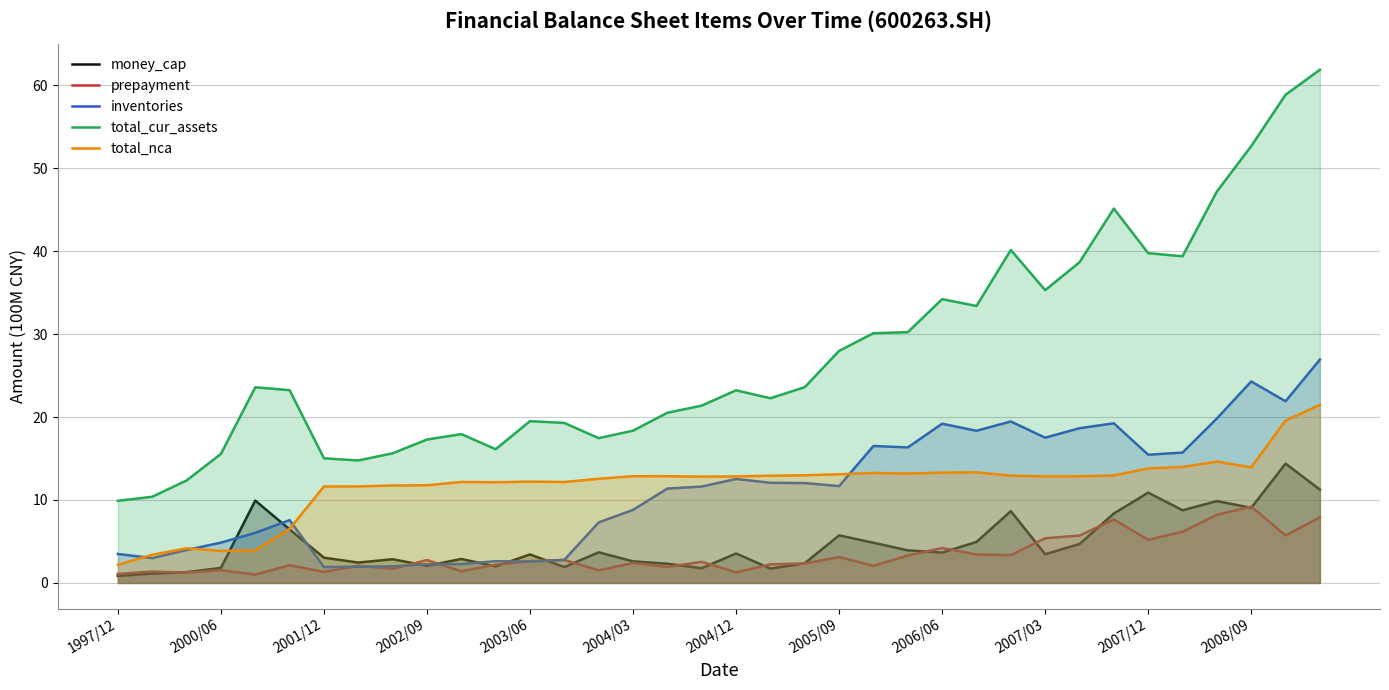

What are all the series names shown in the legend?

money_cap, prepayment, inventories, total_cur_assets, total_nca